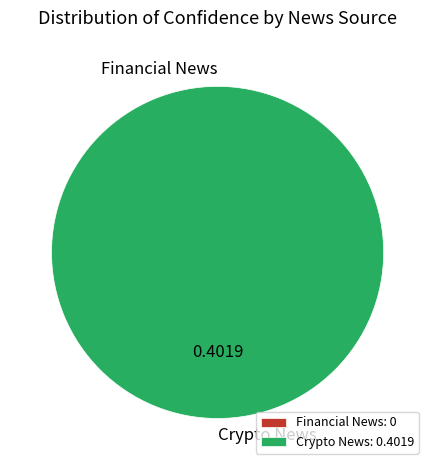

What percentage is the Crypto News slice, to the nearest percent?

100%